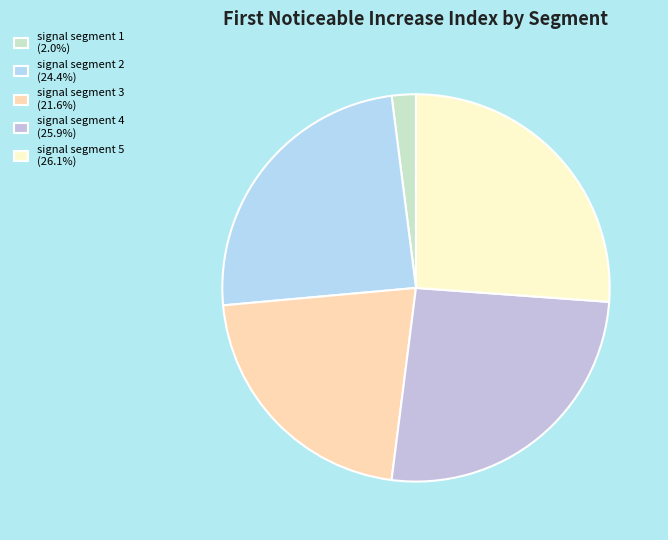

To the nearest percent, what is the difference between the signal segment 3 and signal segment 1 slice percentages?

20%